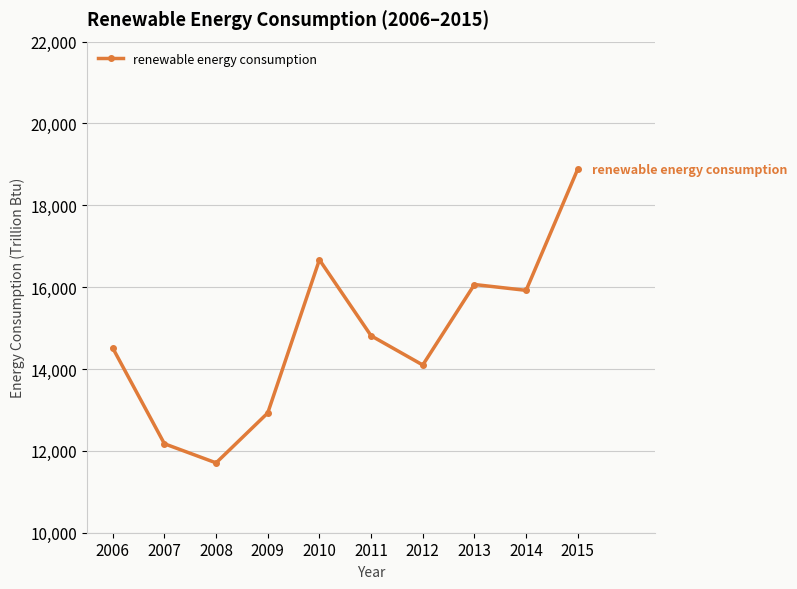

List the labels in order of value, largest first.

2015, 2010, 2013, 2014, 2011, 2006, 2012, 2009, 2007, 2008